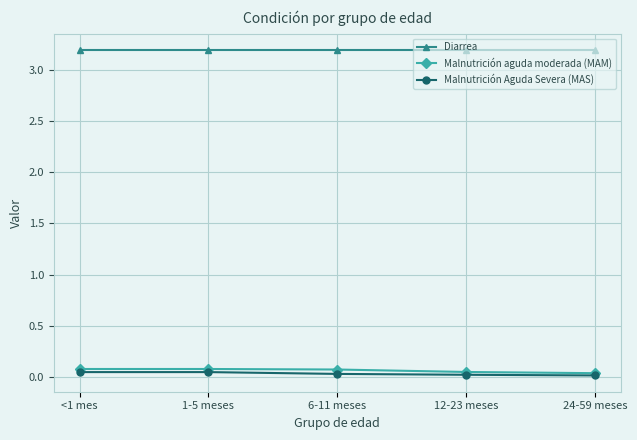

True or false: Diarrea and Malnutrición aguda moderada (MAM) intersect in this chart.

False